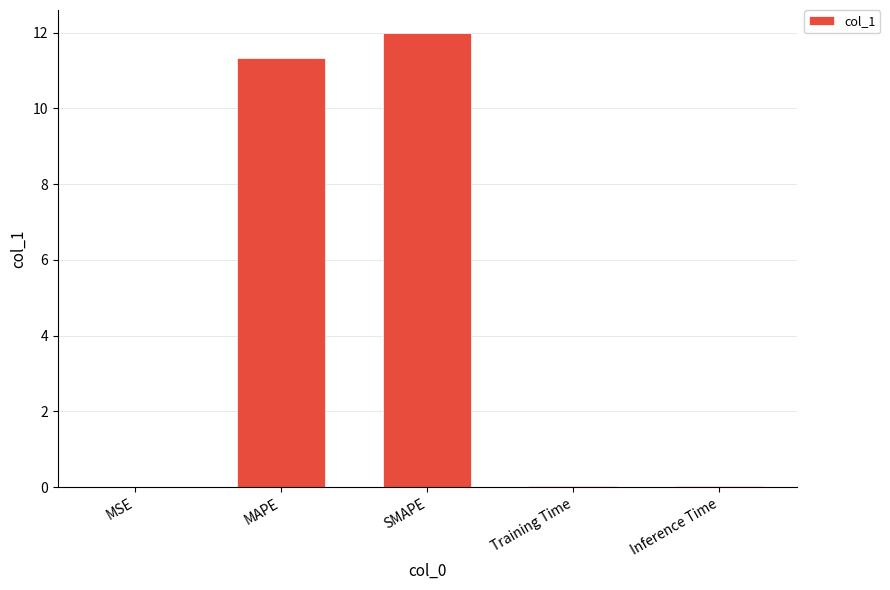

Between MSE and SMAPE, which is larger?

SMAPE